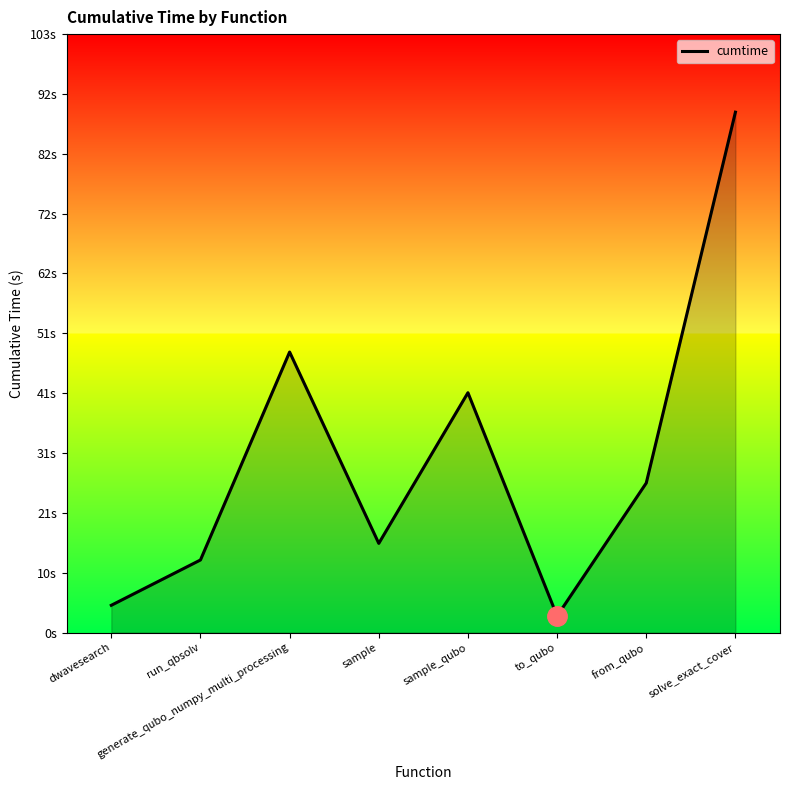

Reading left to right, extract all data points from this chart.

dwavesearch=4.7	run_qbsolv=12.5	generate_qubo_numpy_multi_processing=48.1	sample=15.3	sample_qubo=41.2	to_qubo=2.8	from_qubo=25.7	solve_exact_cover=89.3